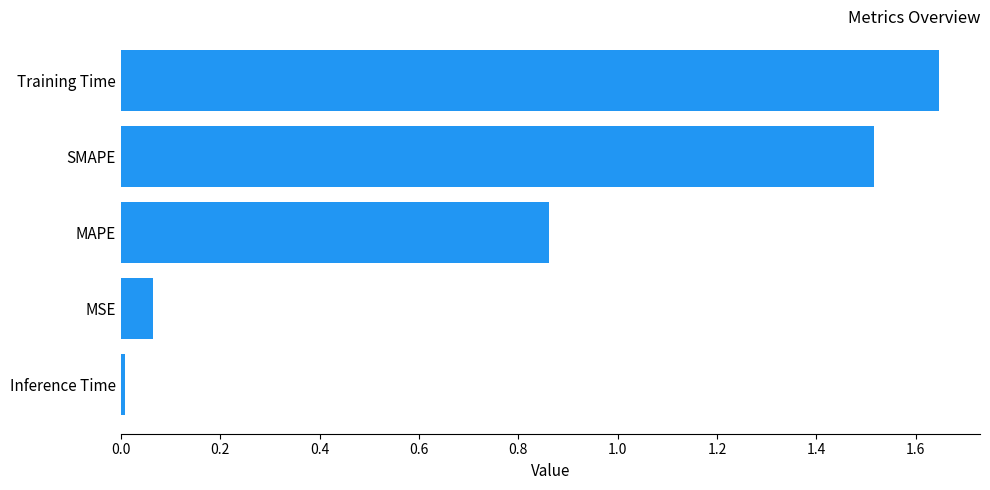

At which category does the chart reach its peak across all series?

Training Time